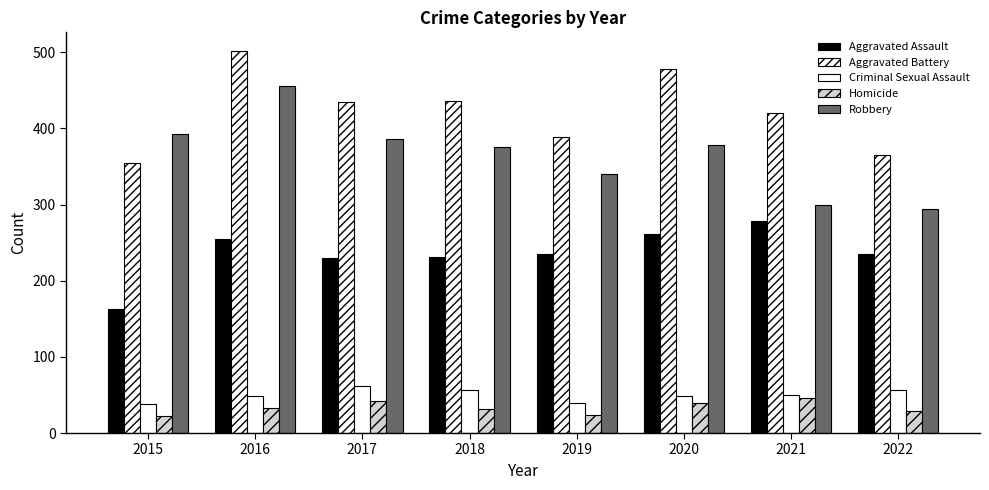

What is the sum of the Aggravated Assault values at 2022 and 2021?

514